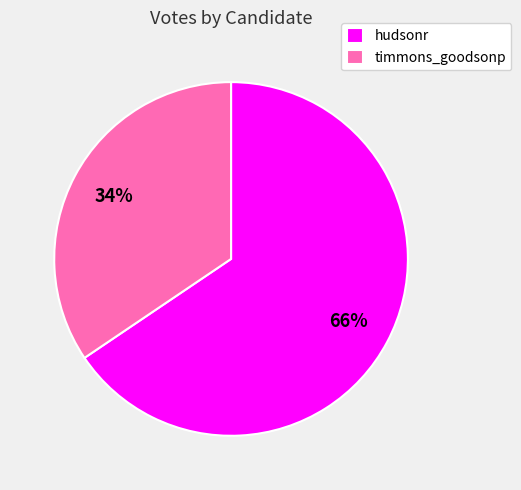

Approximately how many times larger is the value at hudsonr compared to timmons_goodsonp?

1.9